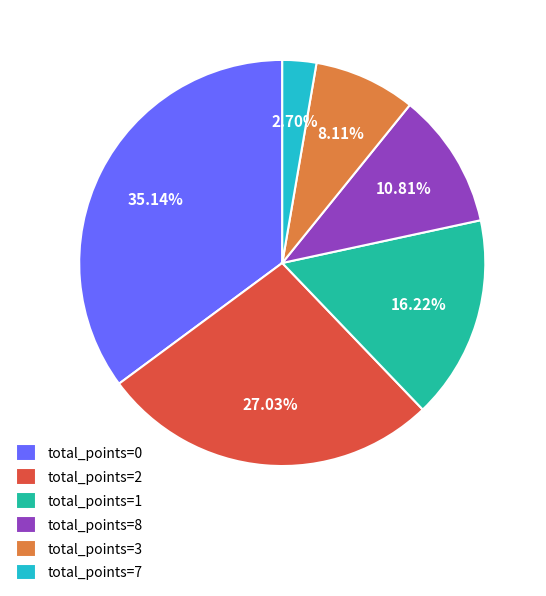

Is there a majority slice in this chart?

No